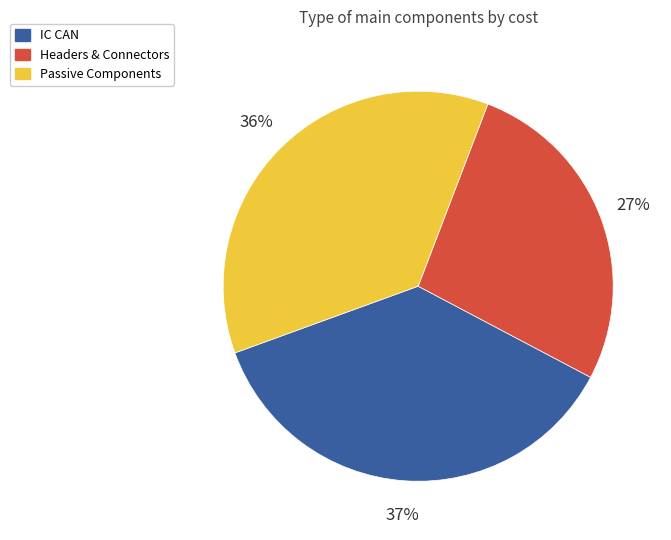

Combined, do Headers & Connectors and Passive Components account for over 50%?

Yes